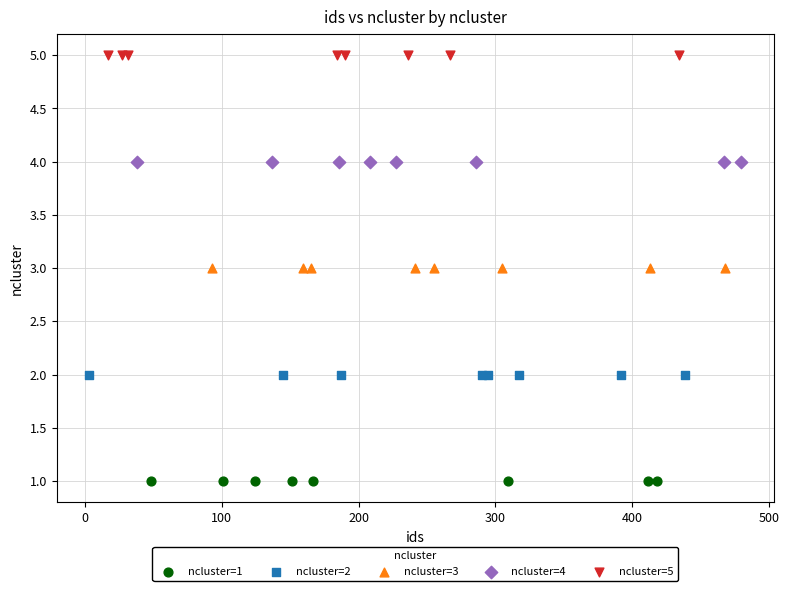

Which series contains the lowest Y value?

ncluster=1